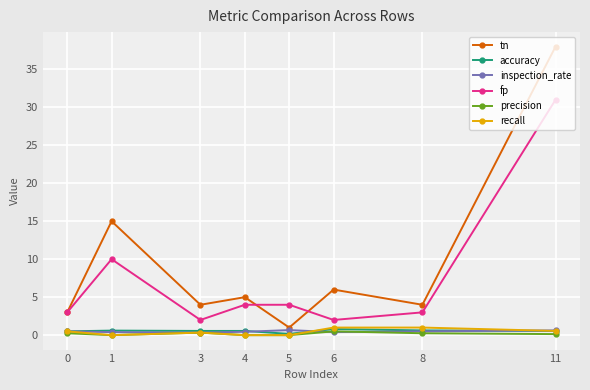

The value of recall at 4 is 0.0. True or false?

True